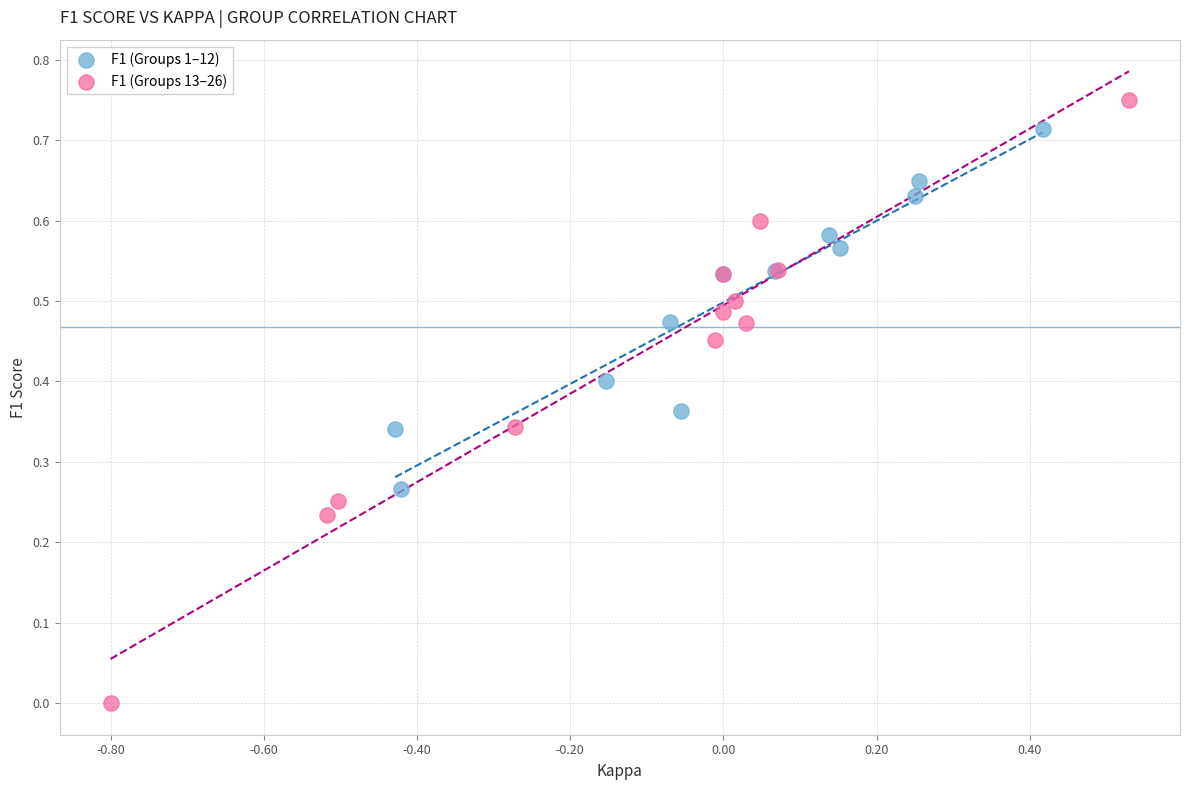

Which series has the largest Y range (max minus min)?

F1 (Groups 13–26)